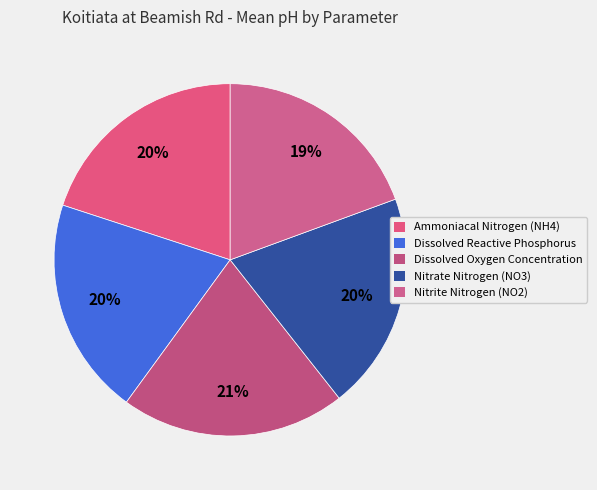

Which slice is the smallest?

Nitrite Nitrogen (NO2)